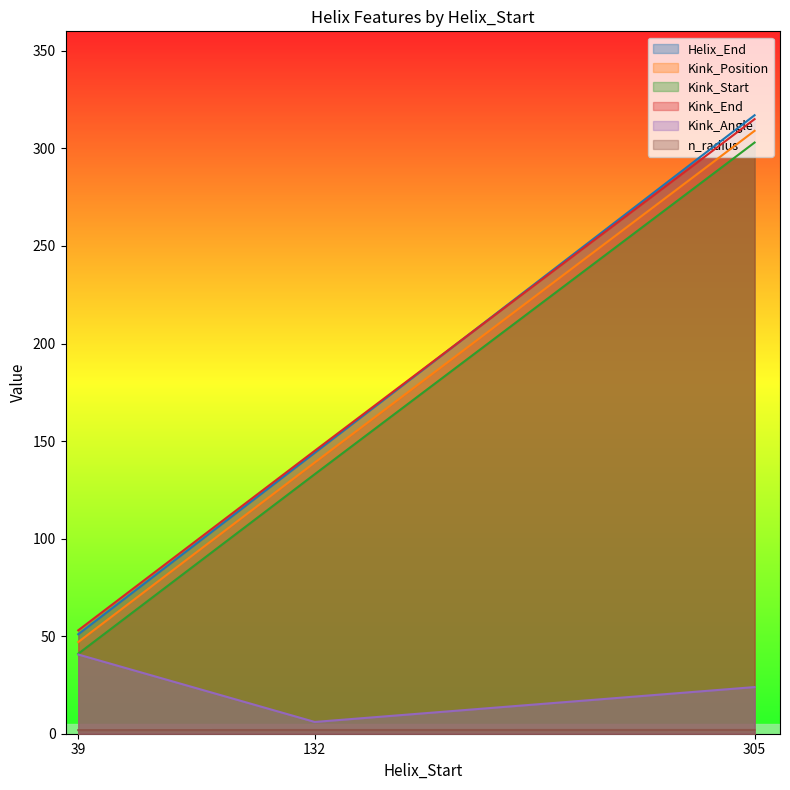

The value of Kink_Start at 132 is 133.0. True or false?

True